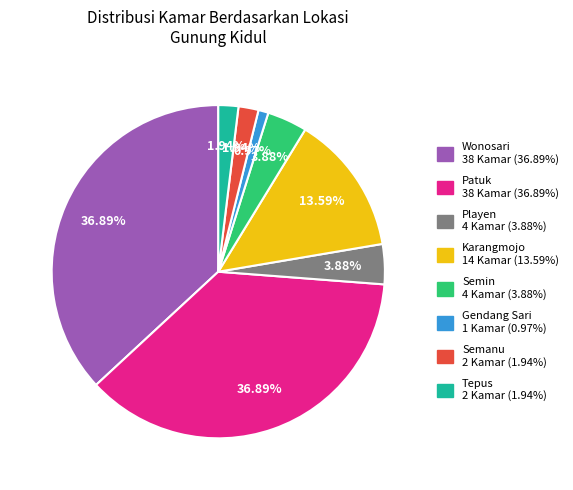

Is there any slice that represents more than half of the pie?

No